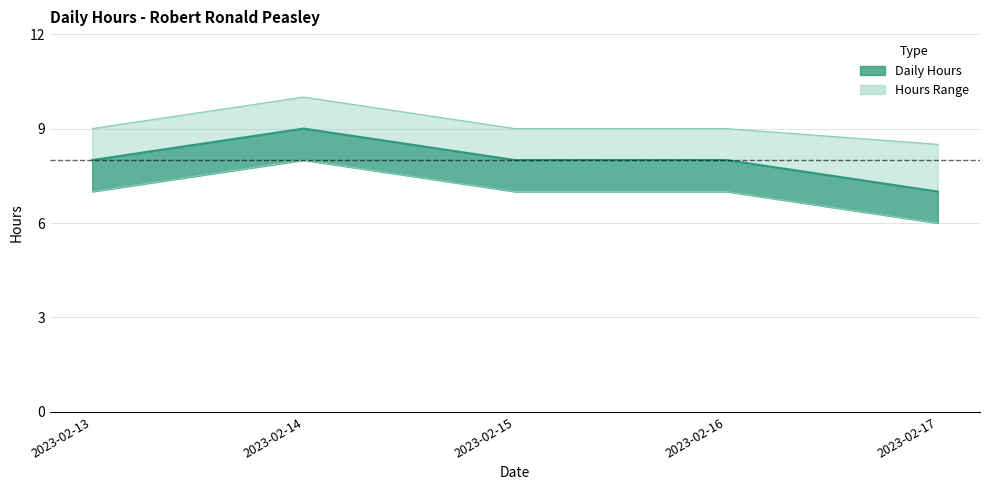

Reading left to right, list all the values displayed in this chart.

Daily Hours: 8.0	9.0	8.0	8.0	7.0
Hours Upper: 9.0	10.0	9.0	9.0	8.5
Hours Lower: 7.0	8.0	7.0	7.0	6.0